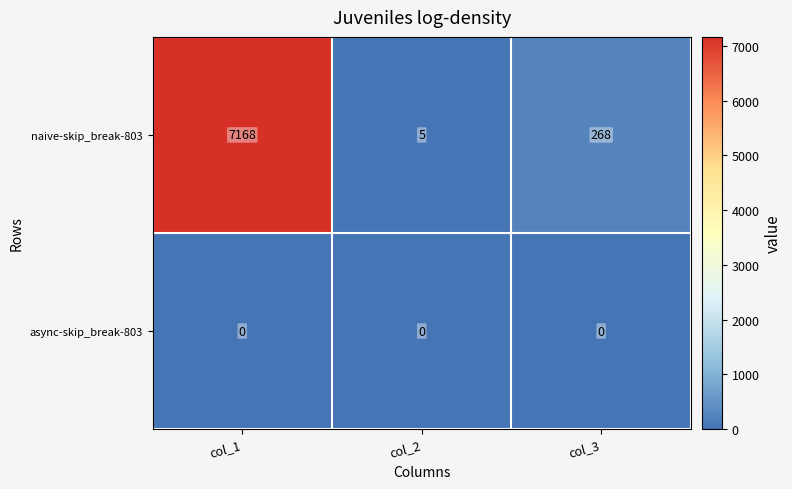

What is the greatest value displayed?

7168